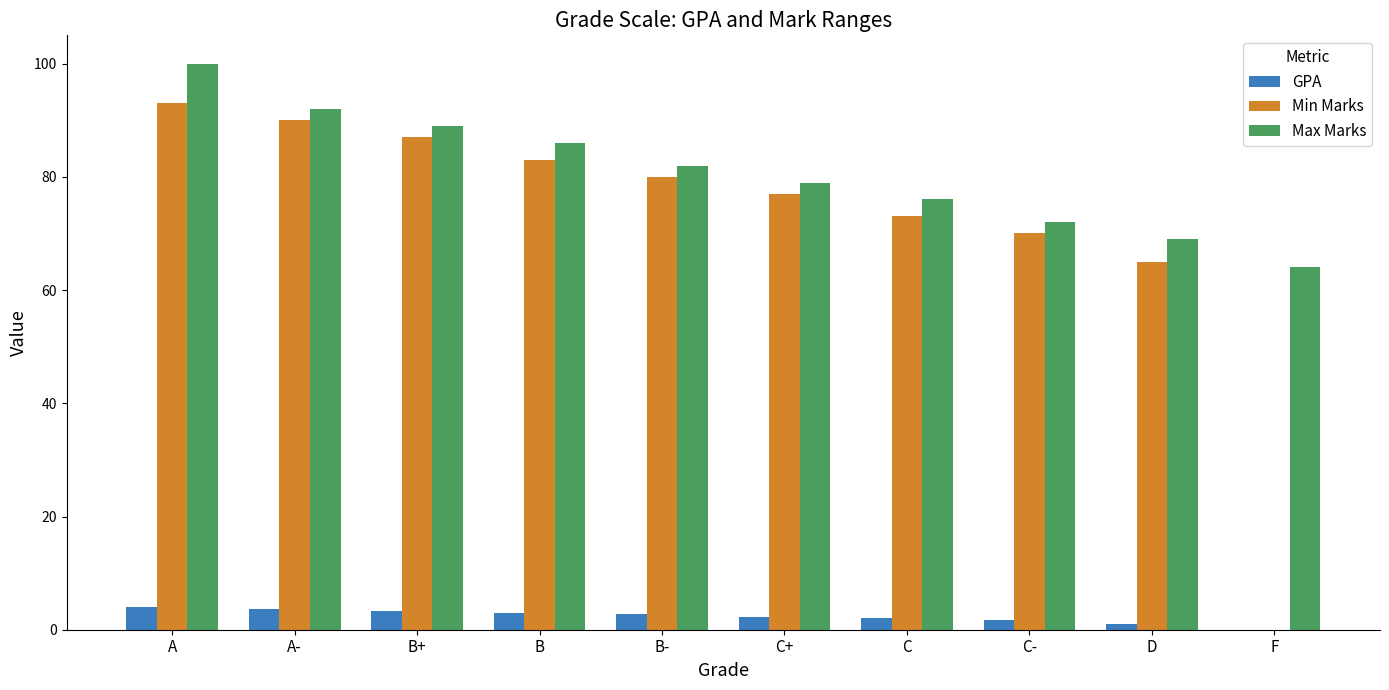

What is the sum of all GPA values?

23.7